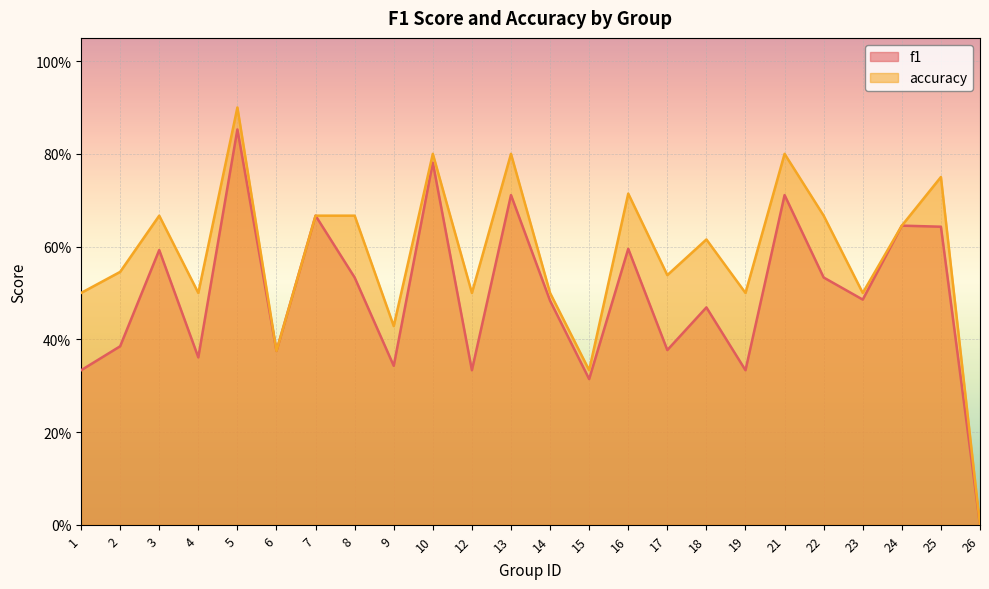

Count the f1 values in the range 0 to 1.

24